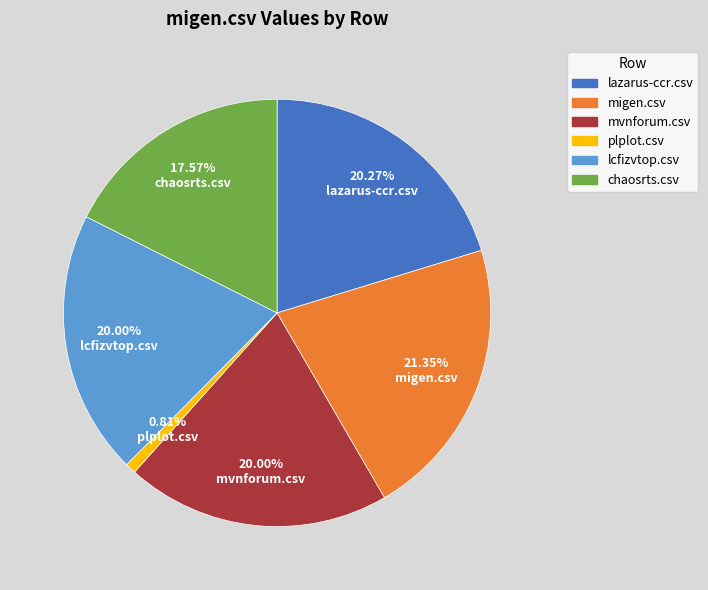

How much of the chart is everything except lazarus-ccr.csv?

79.7%